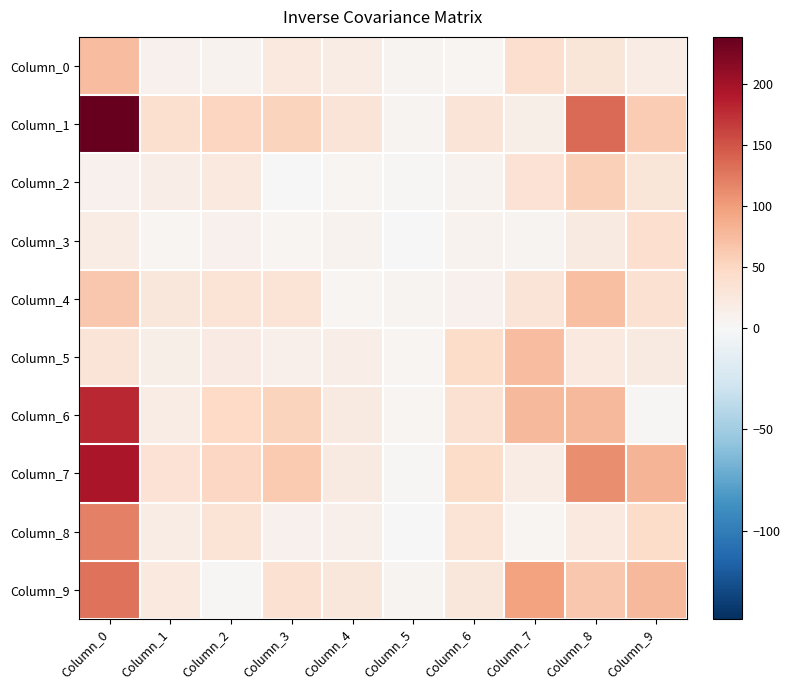

What is the total value across all series at Column_4?

161